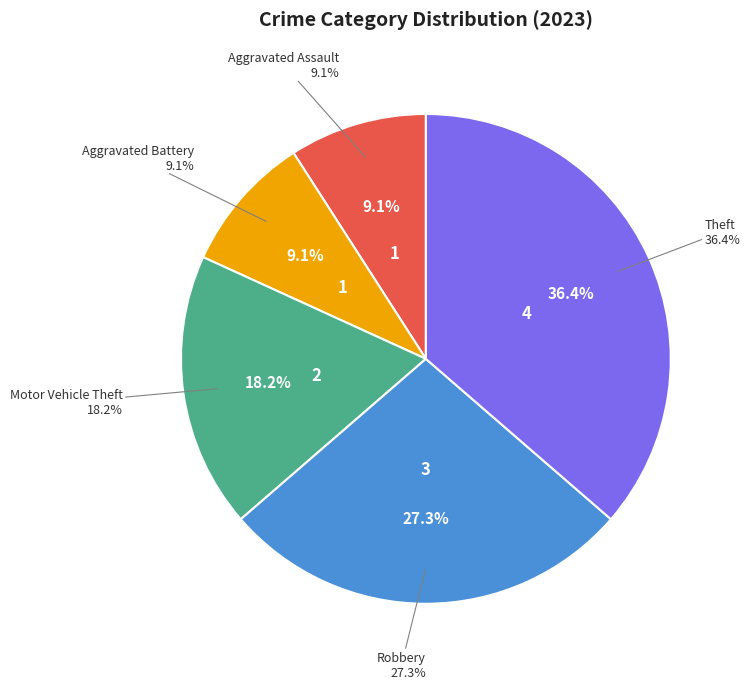

To the nearest percent, what is the average slice percentage?

20%